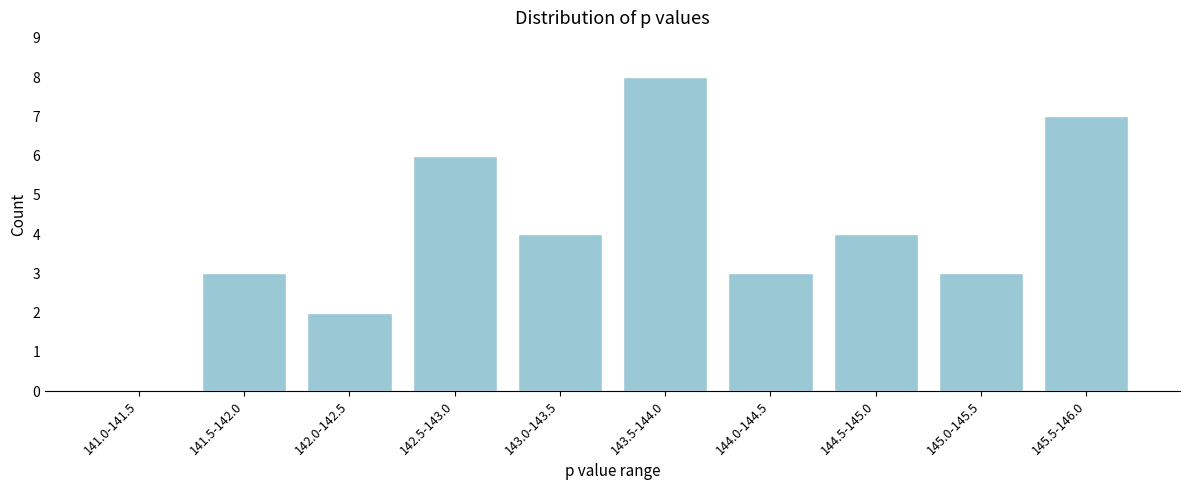

Reading right to left, extract all data points from this chart.

145.5-146.0=7	145.0-145.5=3	144.5-145.0=4	144.0-144.5=3	143.5-144.0=8	143.0-143.5=4	142.5-143.0=6	142.0-142.5=2	141.5-142.0=3	141.0-141.5=0